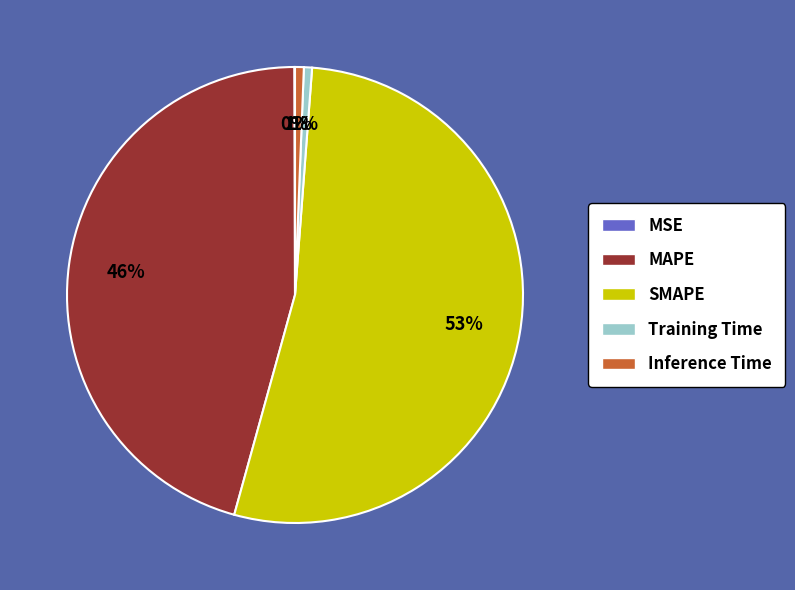

Which slice is the largest?

SMAPE